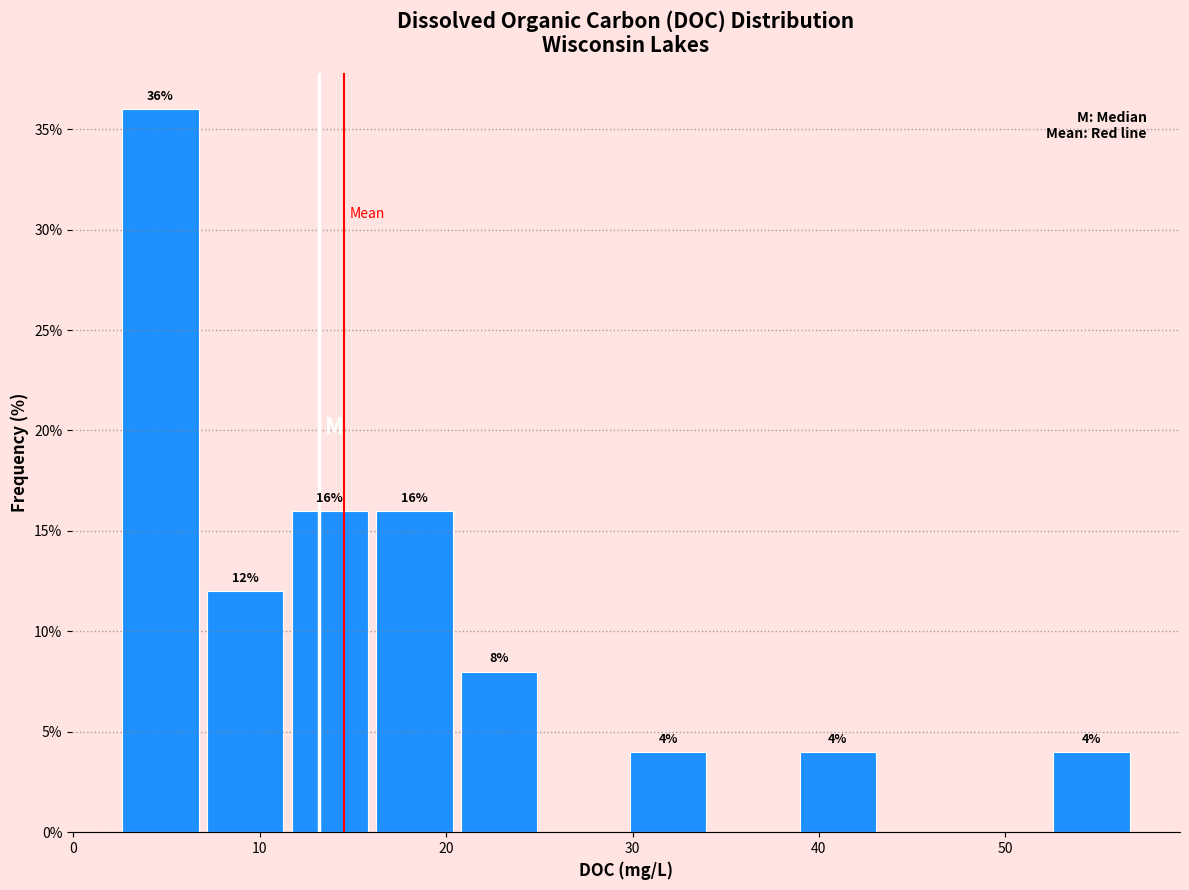

Which range on the x-axis has the tallest bar?

2 to 7